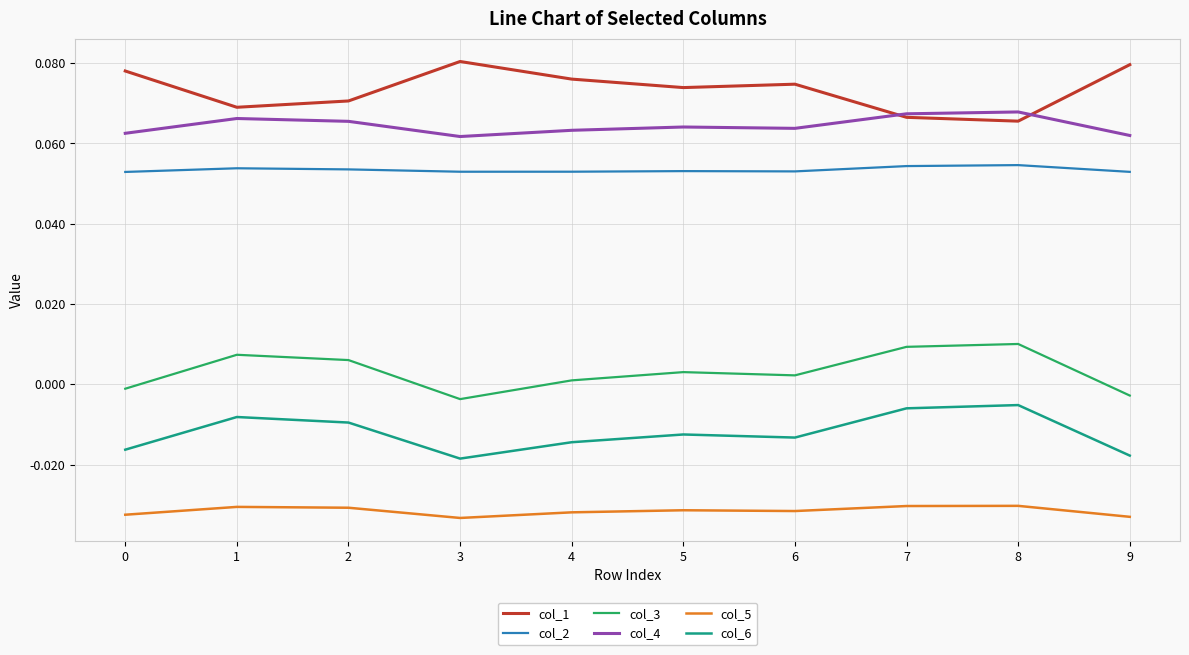

Is the value of col_5 at 4 greater than the value of col_1 at 5?

No